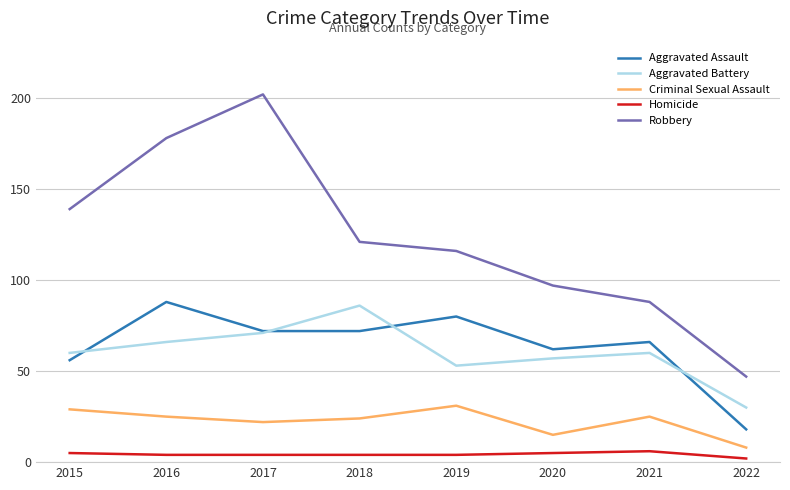

True or false: Robbery has more than 0 points higher than both neighbors.

True